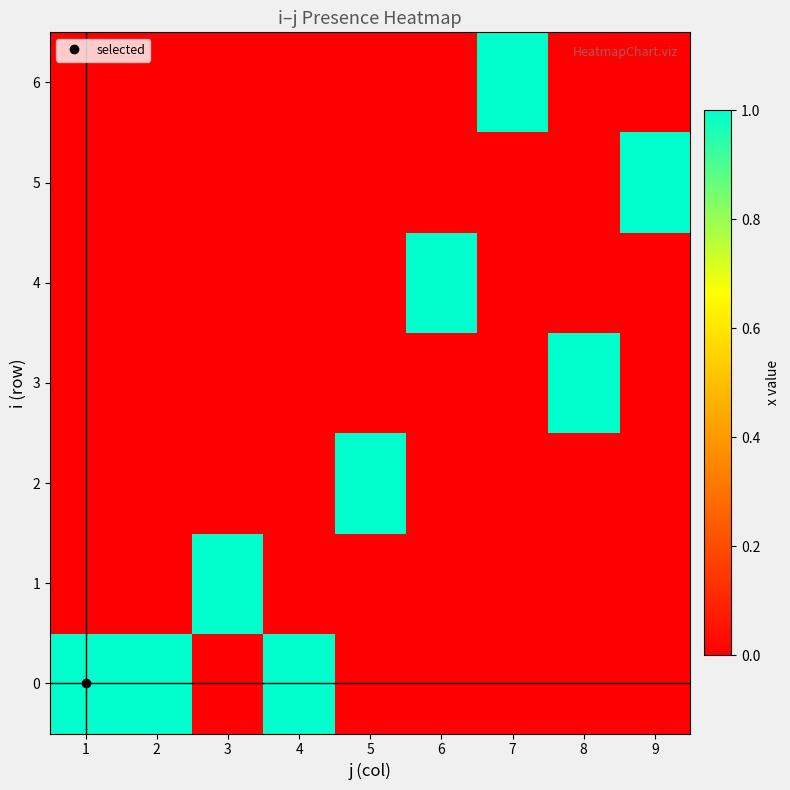

Rank the series at 5 from highest to lowest value.

2, 0, 1, 3, 4, 5, 6